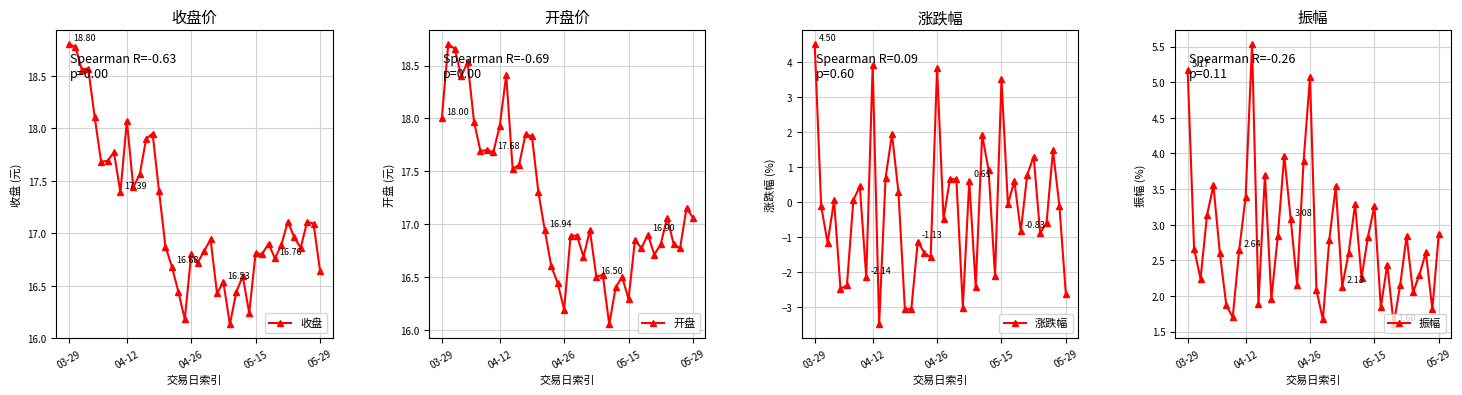

True or false: 开盘 and 振幅 intersect in this chart.

False